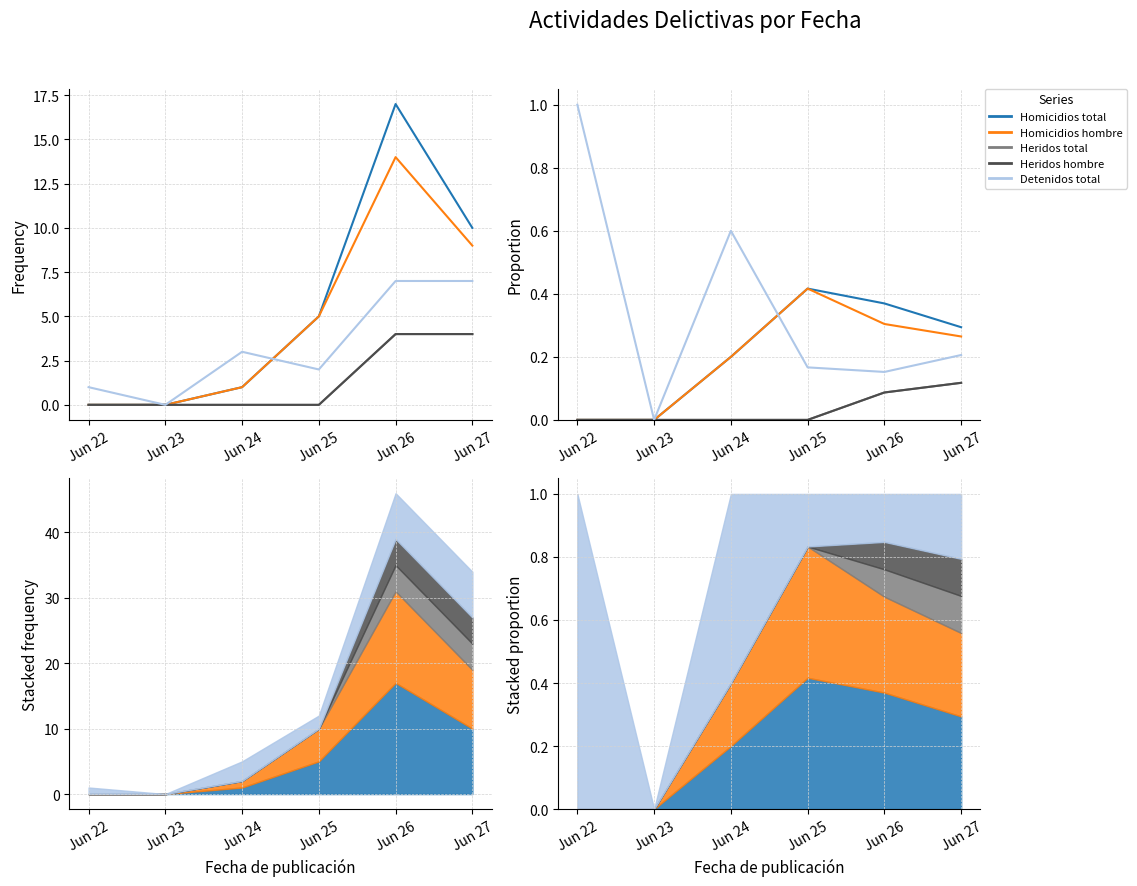

True or false: Homicidios total and Heridos total cross at least once.

False